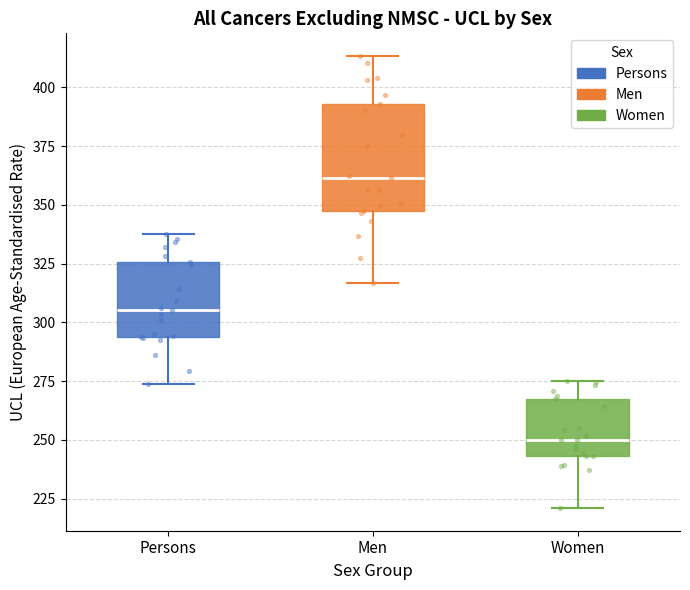

Reading left to right, transcribe this box plot: for each box, give where its median line is, the range the box spans, and where its two whiskers end, as read against the y-axis. The values are not printed on the chart, so give them approximately, as read against the axis.

Persons: median 305, box 295 to 325, whiskers 275 to 335
Men: median 360, box 345 to 395, whiskers 315 to 415
Women: median 250, box 245 to 265, whiskers 220 to 275